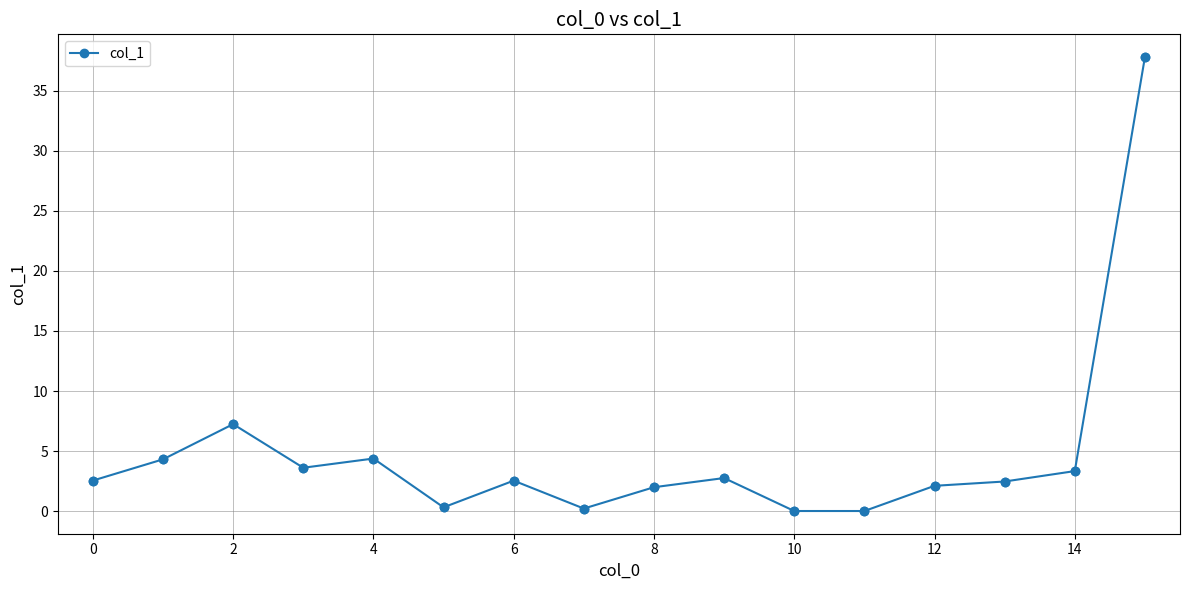

True or false: the data has more than 2 interior local peaks.

True